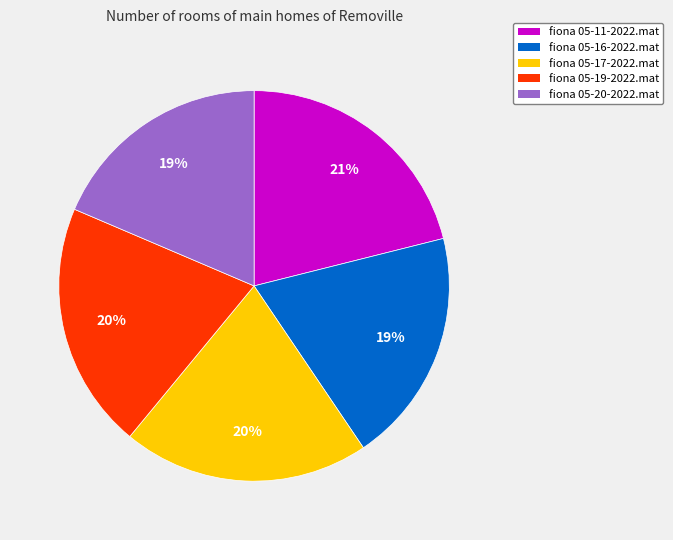

What percentage is the fiona 05-17-2022.mat slice, to the nearest percent?

20%